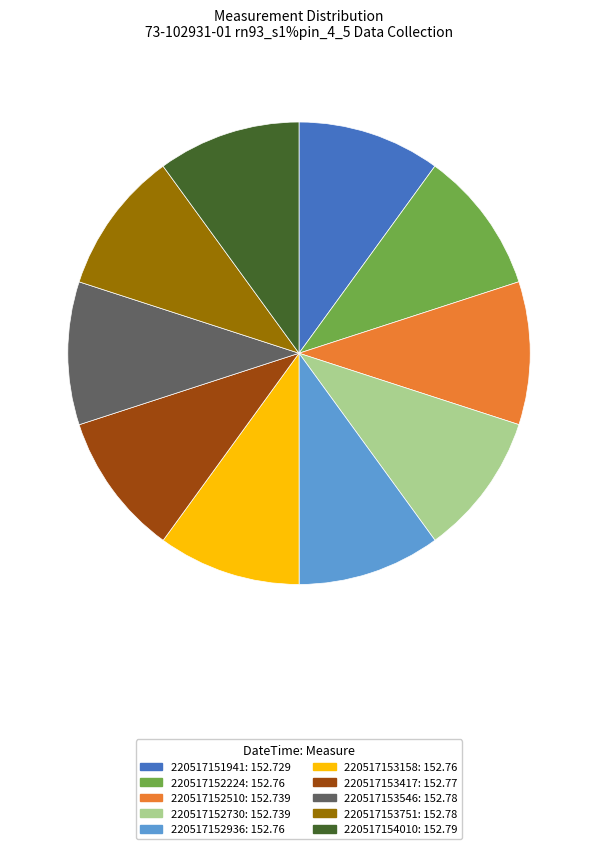

True or false: 220517152730: 152.739 accounts for 10% of the total.

True